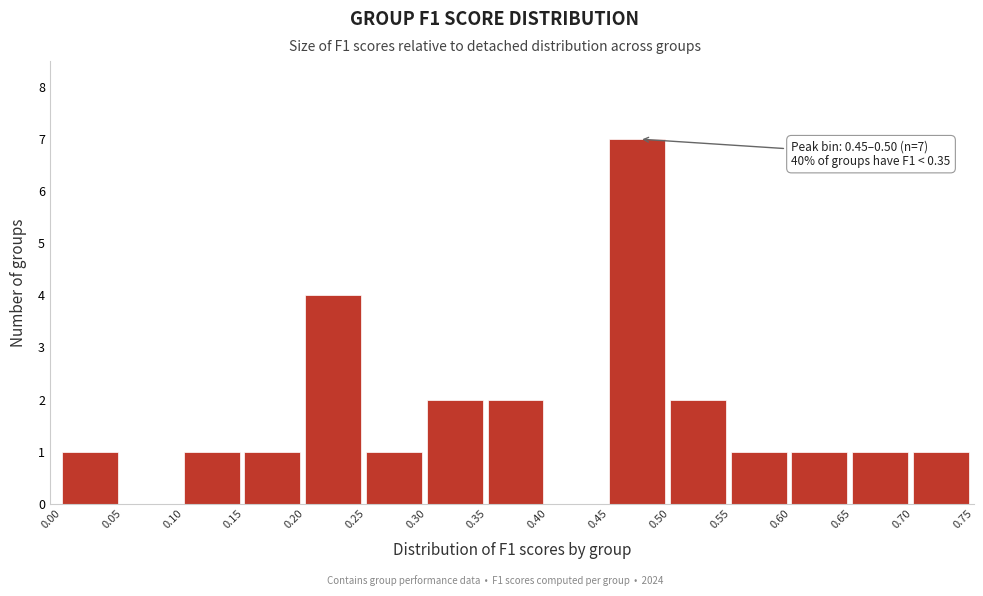

Over which range of the x-axis is the bar tallest?

0.45 to 0.50